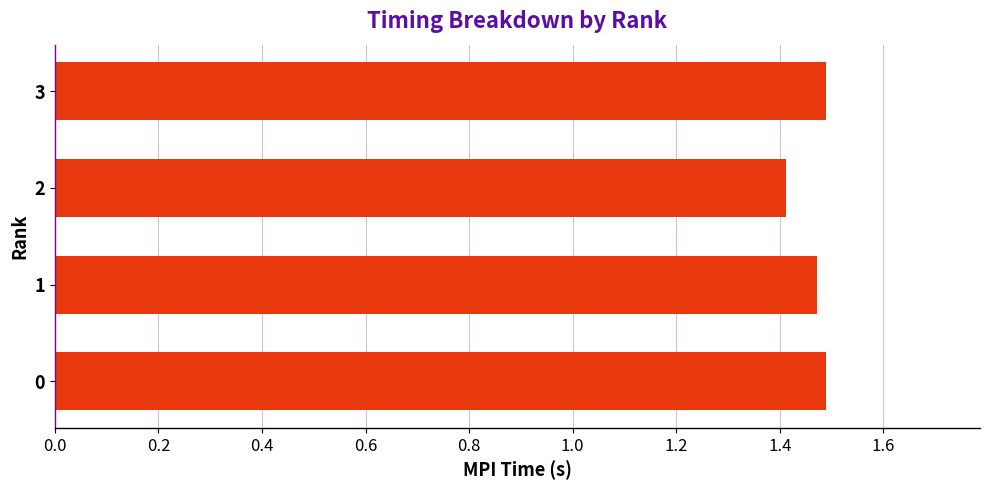

How many bars are there in total?

4